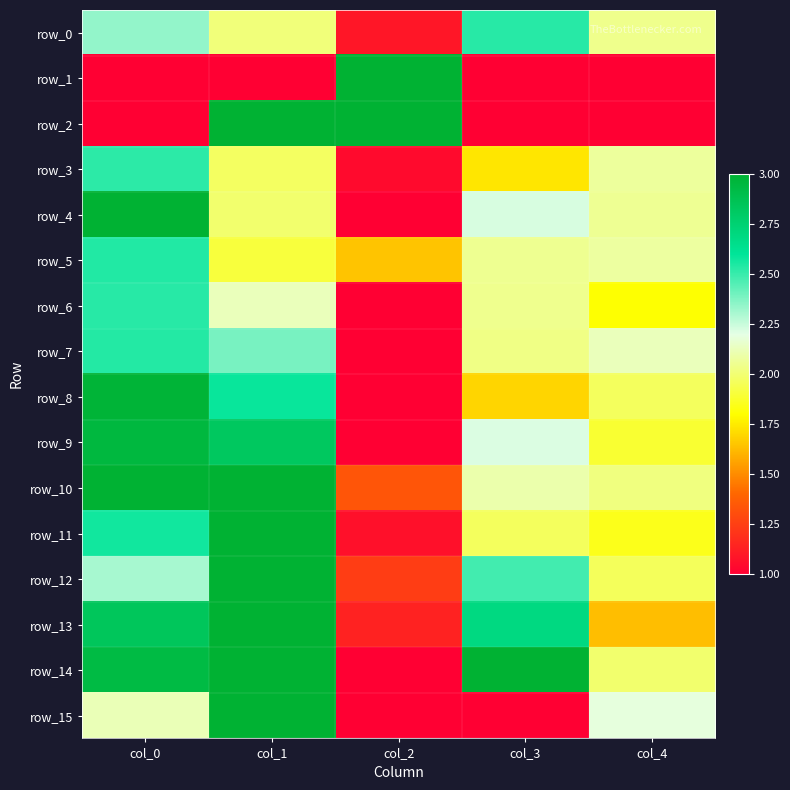

Reading left to right, transcribe all the data shown in this chart.

row_0: col_0=2.3	col_1=2.0	col_2=1.1	col_3=2.5	col_4=2.0
row_1: col_0=1.0	col_1=1.0	col_2=3.0	col_3=1.0	col_4=1.0
row_2: col_0=1.0	col_1=3.0	col_2=3.0	col_3=1.0	col_4=1.0
row_3: col_0=2.5	col_1=2.0	col_2=1.0	col_3=1.7	col_4=2.1
row_4: col_0=3.0	col_1=2.0	col_2=1.0	col_3=2.2	col_4=2.1
row_5: col_0=2.5	col_1=1.9	col_2=1.6	col_3=2.1	col_4=2.1
row_6: col_0=2.5	col_1=2.1	col_2=1.0	col_3=2.0	col_4=1.8
row_7: col_0=2.5	col_1=2.4	col_2=1.0	col_3=2.0	col_4=2.1
row_8: col_0=3.0	col_1=2.6	col_2=1.0	col_3=1.7	col_4=2.0
row_9: col_0=2.9	col_1=2.8	col_2=1.0	col_3=2.2	col_4=1.9
row_10: col_0=3.0	col_1=3.0	col_2=1.3	col_3=2.1	col_4=2.0
row_11: col_0=2.6	col_1=3.0	col_2=1.1	col_3=2.0	col_4=1.8
row_12: col_0=2.3	col_1=3.0	col_2=1.2	col_3=2.5	col_4=2.0
row_13: col_0=2.8	col_1=3.0	col_2=1.1	col_3=2.7	col_4=1.6
row_14: col_0=2.9	col_1=3.0	col_2=1.0	col_3=3.0	col_4=2.0
row_15: col_0=2.1	col_1=3.0	col_2=1.0	col_3=1.0	col_4=2.2